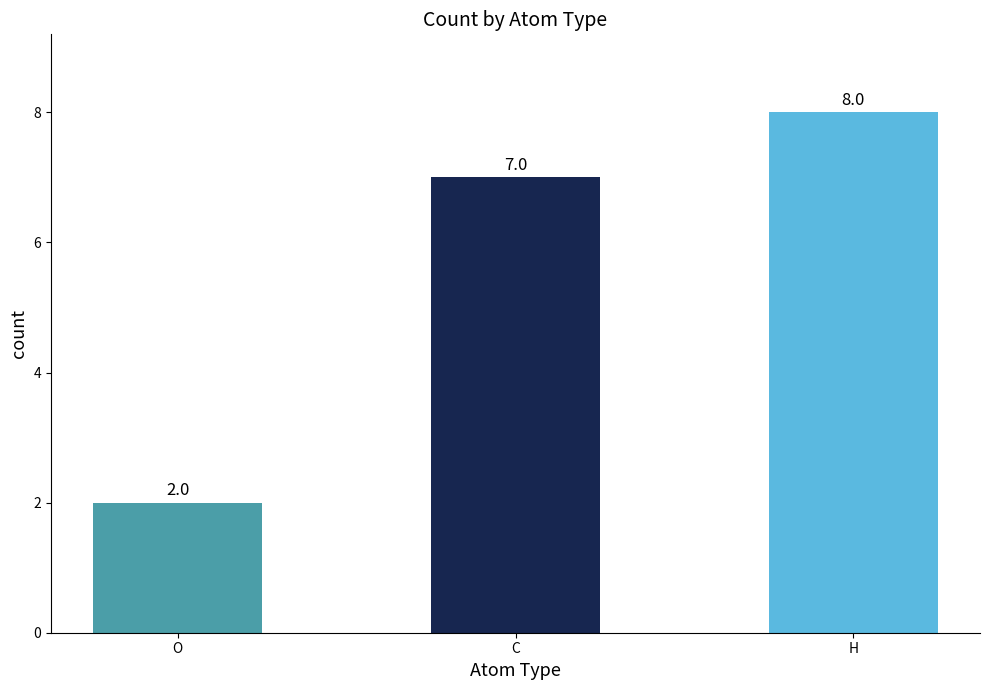

Which label corresponds to the smallest value in the chart?

O